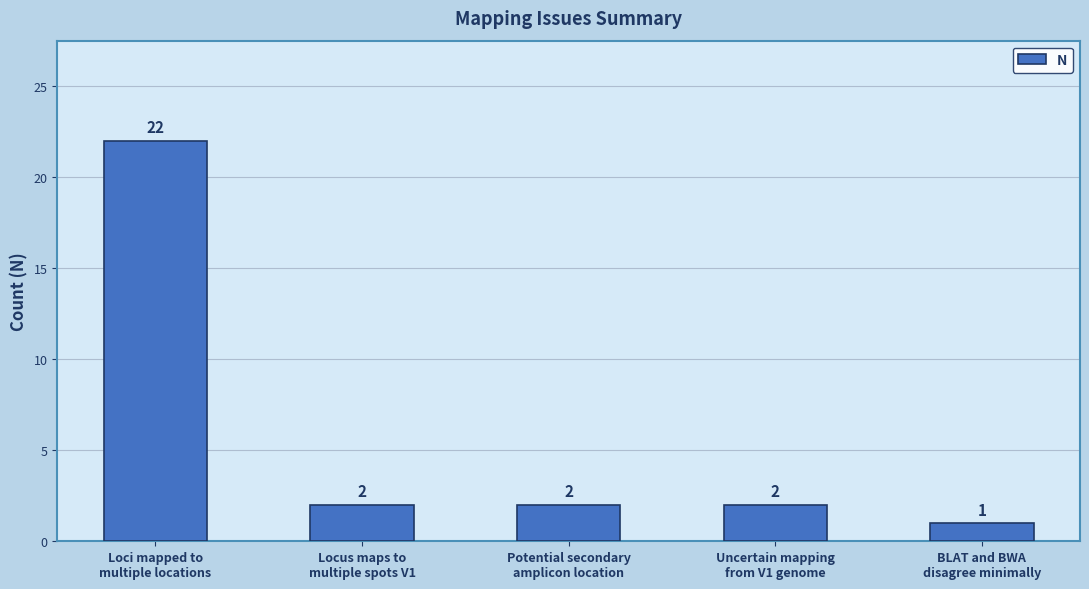

Reading left to right, what are all the values shown in this chart?

Loci mapped to
multiple locations=22	Locus maps to
multiple spots V1=2	Potential secondary
amplicon location=2	Uncertain mapping
from V1 genome=2	BLAT and BWA
disagree minimally=1